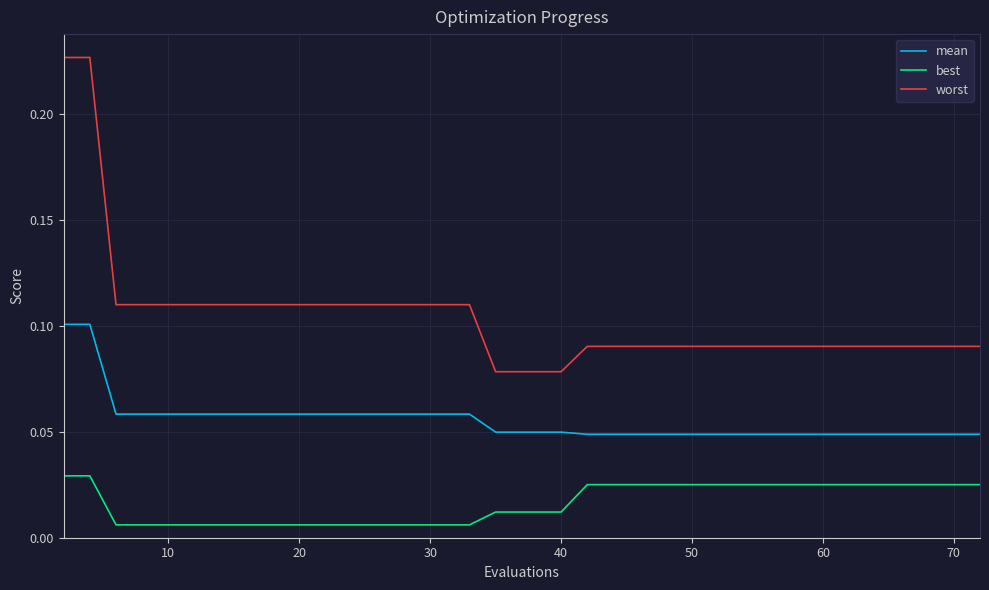

Which series has the largest total across all categories?

worst